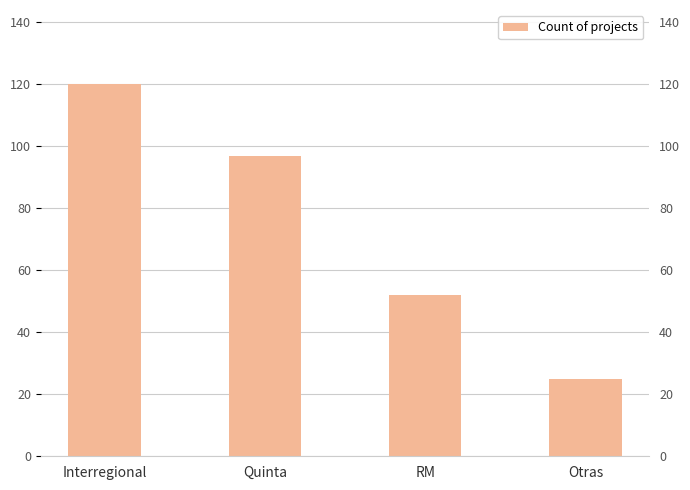

Count the values in the range 52 to 120.

3